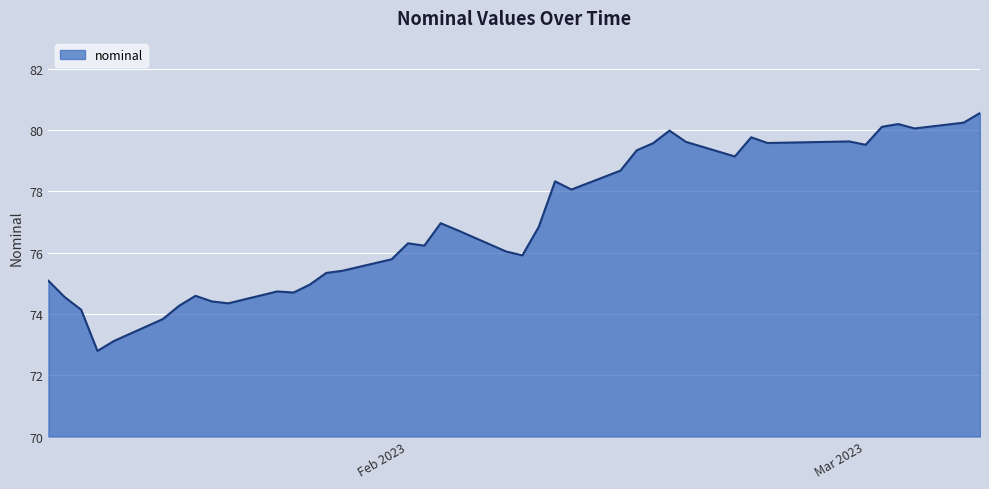

What is the smallest value displayed?

72.8